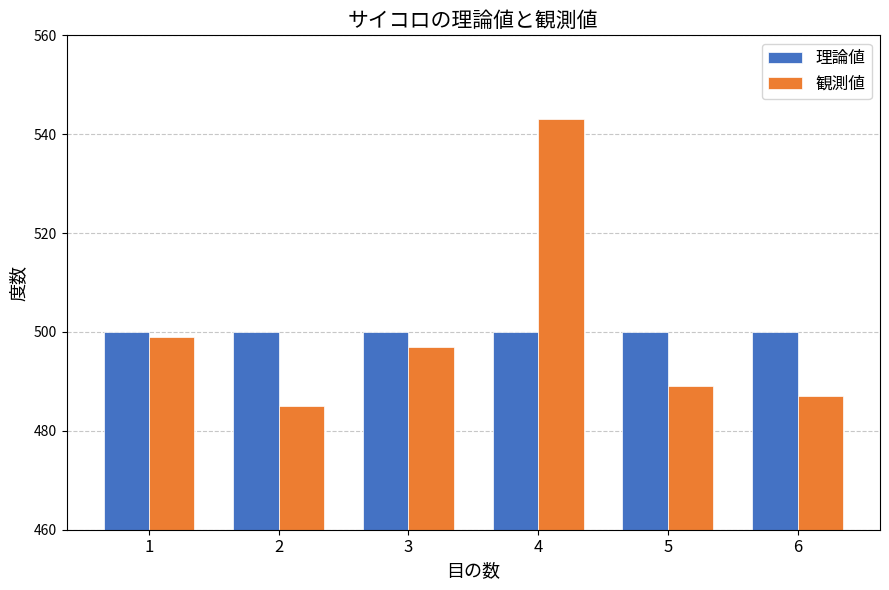

The value of 観測値 at 5 is 109. True or false?

False